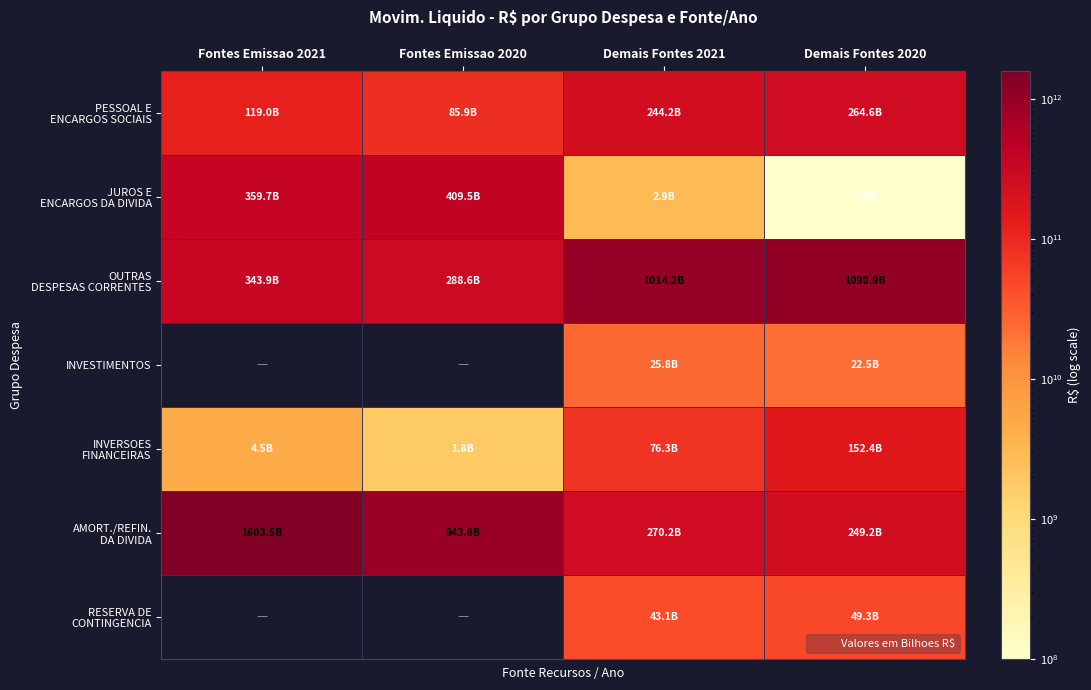

What is the difference between the highest and lowest values at Demais Fontes 2020?

1090878808518